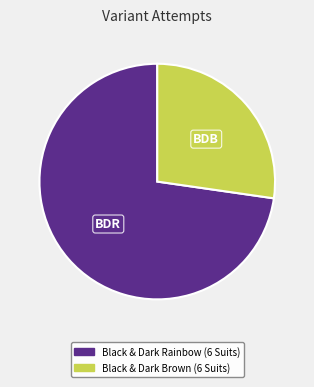

Is there a majority slice in this chart?

Yes